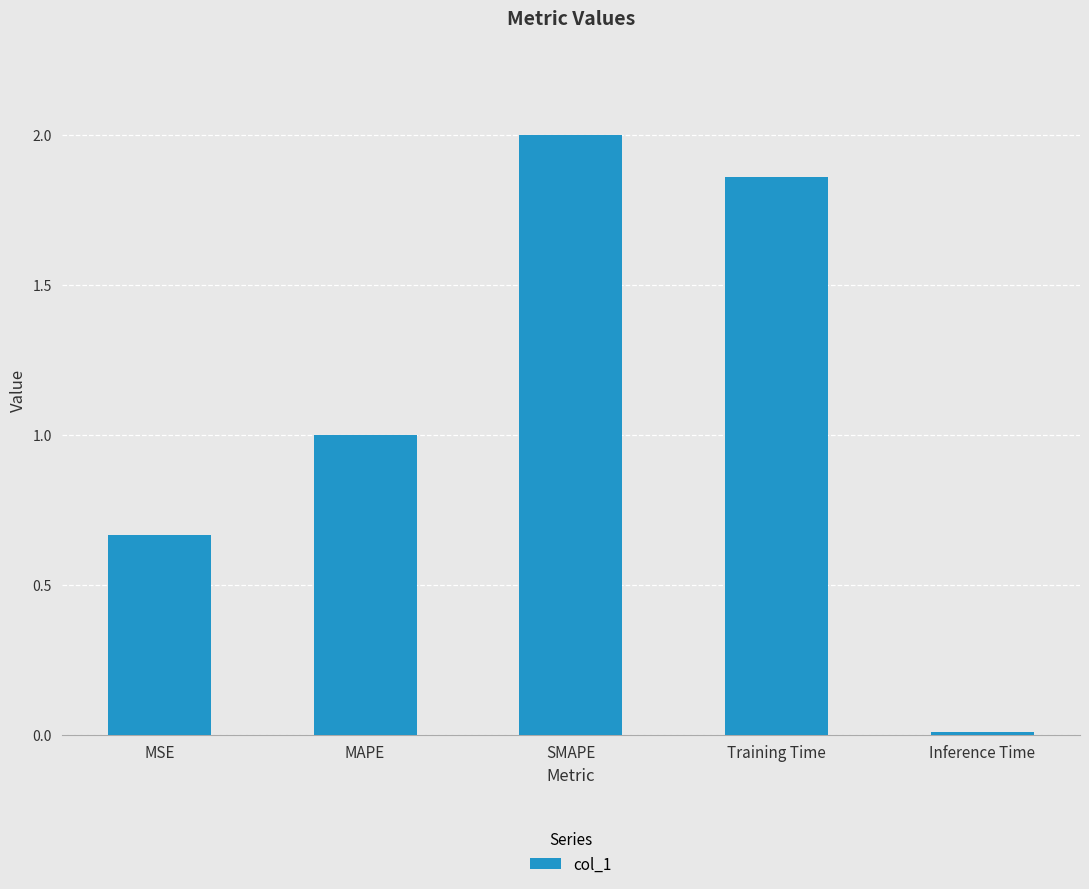

Is it true that the value at Training Time is 1.0?

False